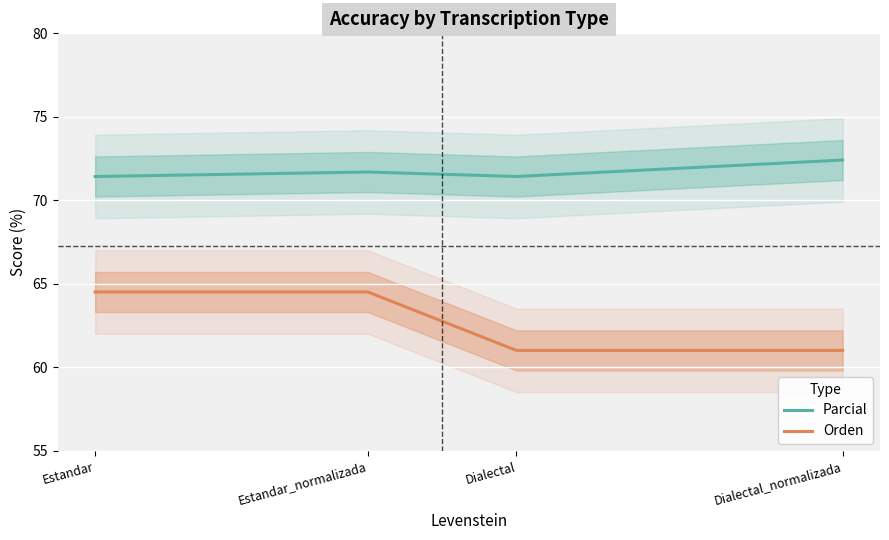

The Parcial series shows 98.5 at Dialectal. True or false?

False